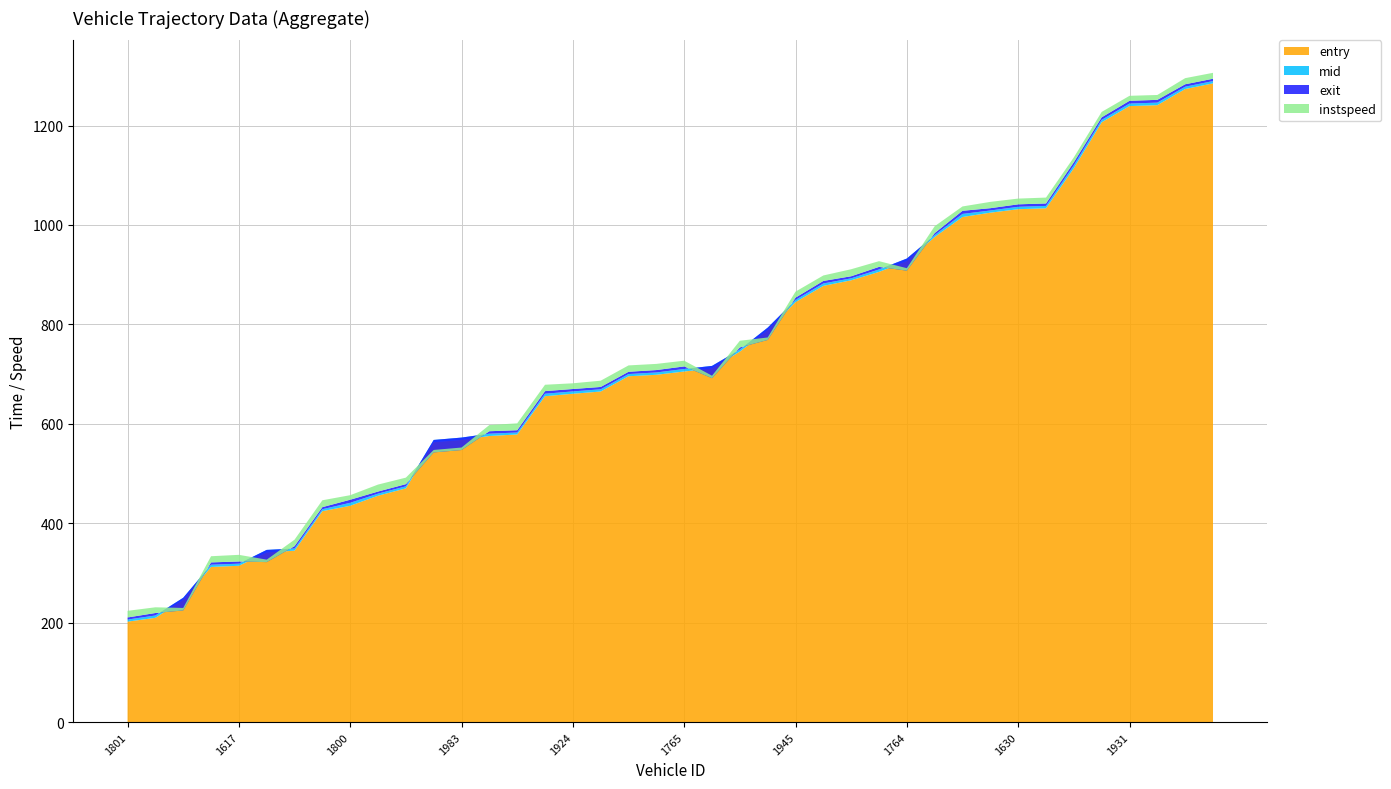

Reading left to right, what are all the values shown in this chart?

entry: 1801=202.0	1440=209.7	1840=245.6	1915=312.1	1617=314.4	1918=341.1	1908=344.8	1785=424.2	1800=435.1	1783=455.3	1938=470.1	1948=562.9	1983=567.5	1622=575.5	1618=578.5	1933=655.5	1924=660.4	1953=664.9	1951=695.6	1833=698.6	1765=705.2	1950=711.3	1797=745.2	1887=788.3	1945=844.8	1885=877.4	1930=888.7	1829=905.6	1764=927.2	1892=975.7	1837=1016.0	1968=1024.7	1630=1031.7	1626=1033.5	1625=1114.1	1940=1206.5	1931=1239.1	1904=1240.9	1886=1273.4	1917=1284.8
mid: 1801=206.2	1440=214.4	1840=250.0	1915=316.5	1617=318.6	1918=346.3	1908=349.1	1785=428.1	1800=441.1	1783=459.5	1938=474.2	1948=567.5	1983=572.3	1622=580.1	1618=582.5	1933=660.5	1924=665.1	1953=669.4	1951=700.1	1833=703.3	1765=710.2	1950=716.5	1797=749.3	1887=793.4	1945=849.1	1885=882.3	1930=892.6	1829=910.5	1764=932.4	1892=979.6	1837=1022.2	1968=1029.1	1630=1036.5	1626=1038.3	1625=1120.0	1940=1211.4	1931=1244.2	1904=1246.1	1886=1278.1	1917=1289.4
exit: 1801=210.4	1440=219.4	1840=224.6	1915=321.2	1617=323.0	1918=321.7	1908=353.8	1785=432.3	1800=447.2	1783=463.7	1938=478.6	1948=542.4	1983=547.2	1622=585.0	1618=587.1	1933=665.7	1924=670.0	1953=674.1	1951=704.6	1833=708.1	1765=715.4	1950=691.7	1797=753.6	1887=768.6	1945=853.8	1885=887.4	1930=896.8	1829=915.6	1764=908.0	1892=983.6	1837=1028.5	1968=1033.7	1630=1041.5	1626=1043.2	1625=1126.2	1940=1216.5	1931=1249.7	1904=1251.6	1886=1283.0	1917=1294.1
instspeed: 1801=13.4	1440=11.5	1840=5.0	1915=12.4	1617=13.3	1918=5.0	1908=13.1	1785=13.8	1800=9.1	1783=14.0	1938=13.1	1948=5.0	1983=5.0	1622=12.5	1618=13.8	1933=12.8	1924=11.5	1953=12.6	1951=12.8	1833=12.4	1765=11.5	1950=5.0	1797=13.4	1887=5.0	1945=12.1	1885=11.0	1930=14.2	1829=11.5	1764=5.0	1892=13.8	1837=8.7	1968=12.7	1630=11.6	1626=11.8	1625=9.8	1940=10.9	1931=10.0	1904=9.8	1886=12.3	1917=11.9